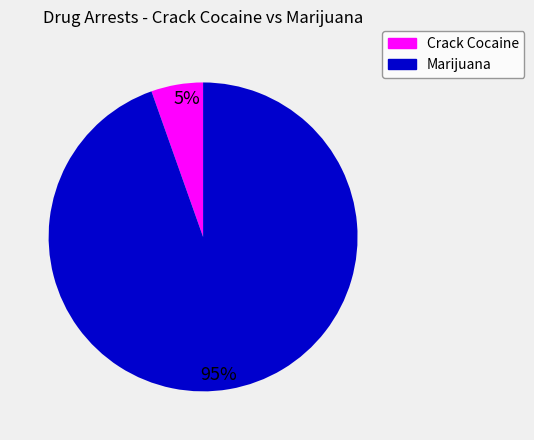

Count the number of slices in the pie.

2